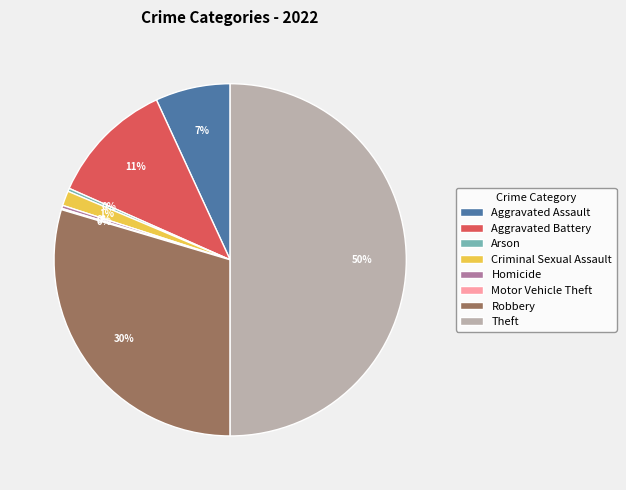

What is the largest slice in the pie chart?

Theft